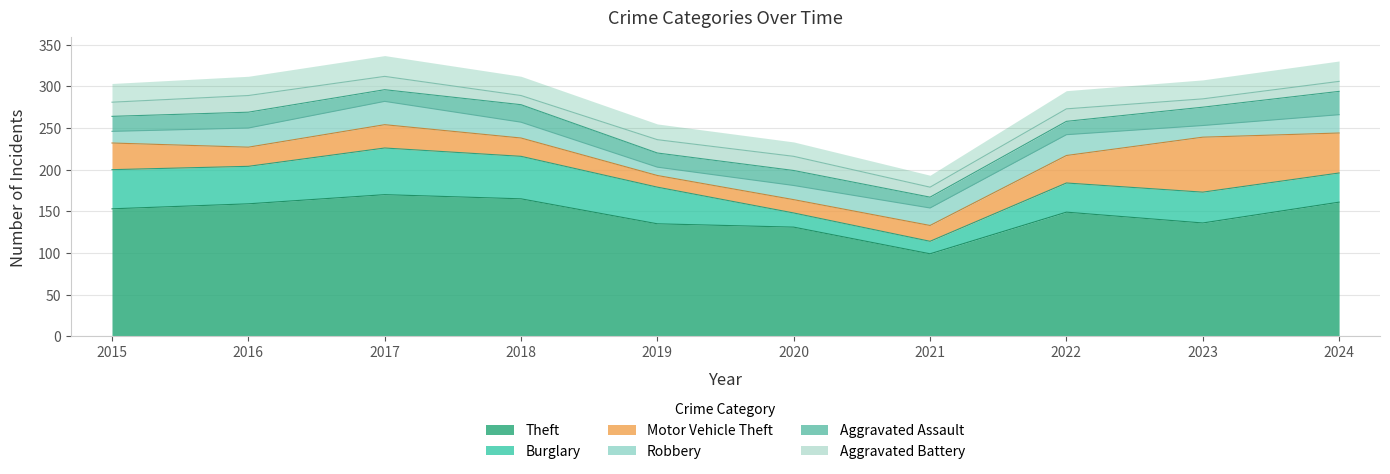

True or false: Burglary and Aggravated Battery cross at least once.

False